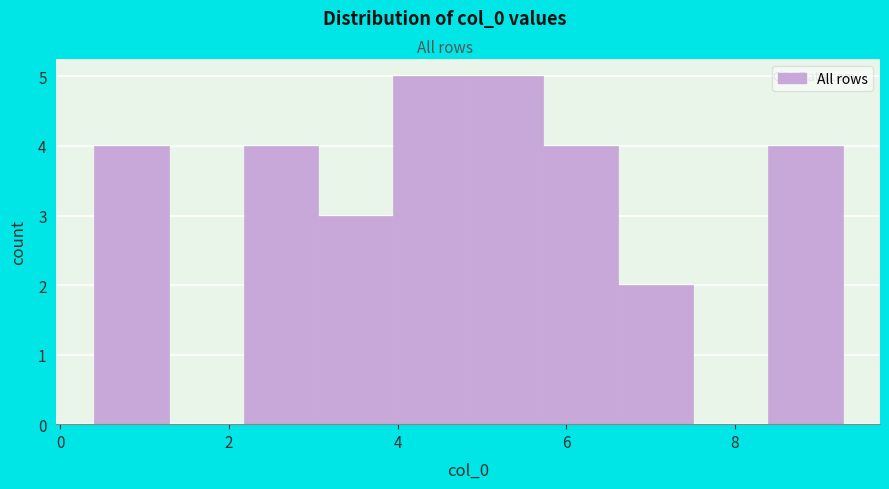

Reading left to right, list every bar in this chart as the range it spans on the x-axis followed by its height. Neither the bar edges nor the heights are printed on the chart, so give them approximately, as read against the axes.

0.4 to 1.2: 4
1.2 to 2.2: 0
2.2 to 3.0: 4
3.0 to 4.0: 3
4.0 to 4.8: 5
4.8 to 5.8: 5
5.8 to 6.6: 4
6.6 to 7.6: 2
7.6 to 8.4: 0
8.4 to 9.2: 4